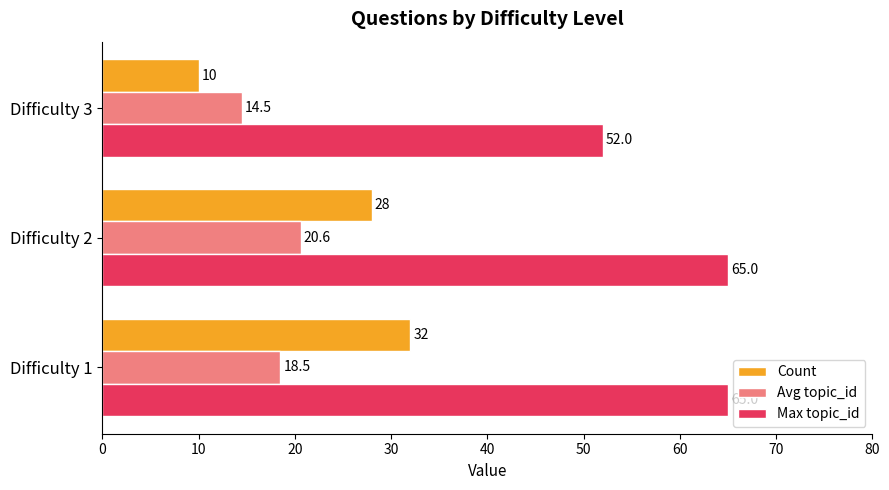

Rank the series at Difficulty 1 from lowest to highest value.

Avg topic_id, Count, Max topic_id